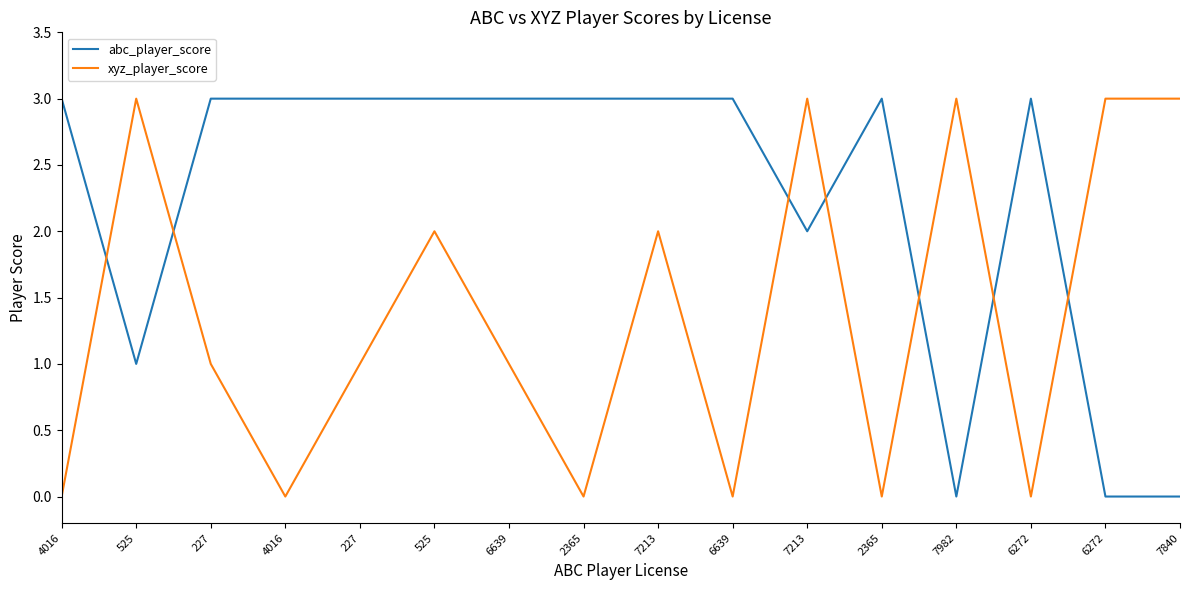

What is the value of the abc_player_score point at the 5th from the left?

3